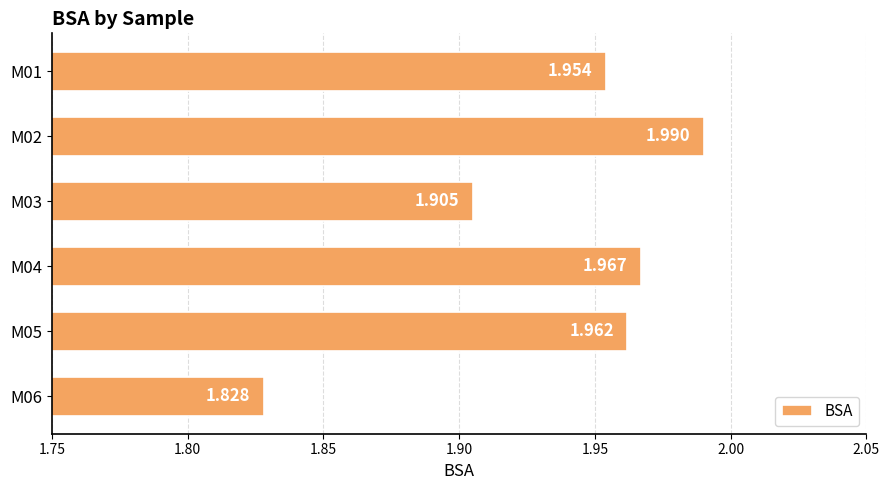

List the labels in order of value, largest first.

M02, M04, M05, M01, M03, M06